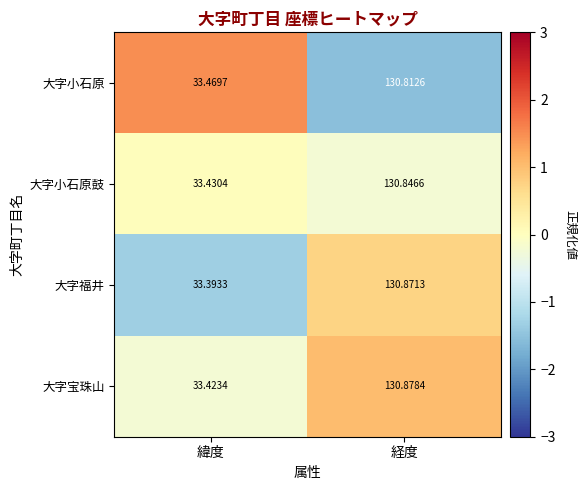

Is the value of 大字小石原鼓 at 経度 greater than the value of 大字宝珠山 at 緯度?

Yes